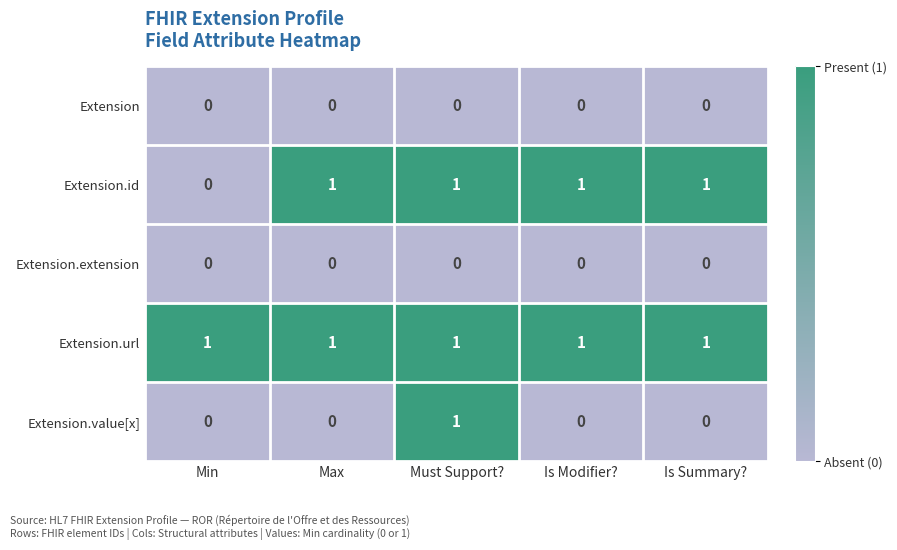

Is the value of Extension.id at Max greater than the value of Extension at Max?

Yes